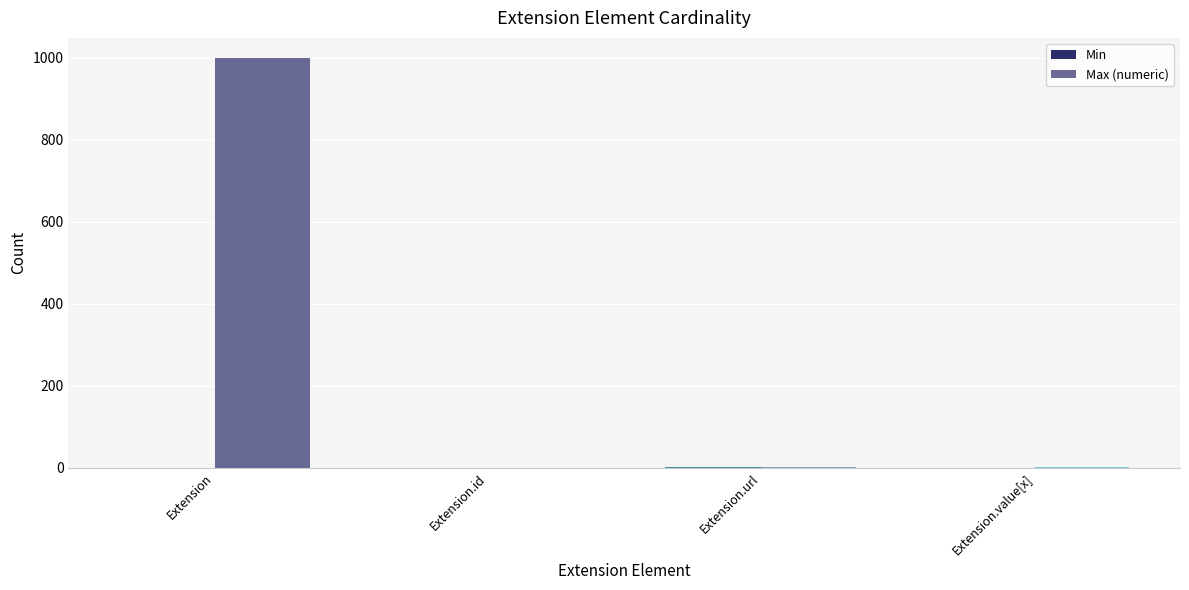

How many series are shown in this chart?

2